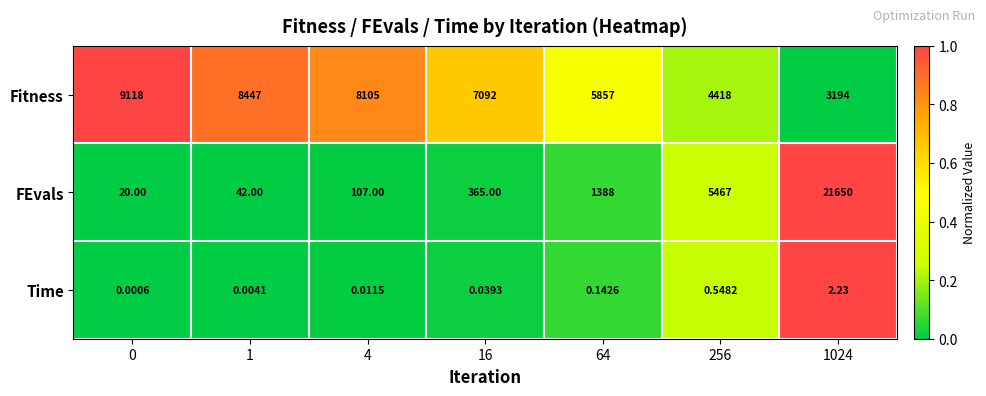

Between 256 and 1024, which series saw the biggest shift?

FEvals